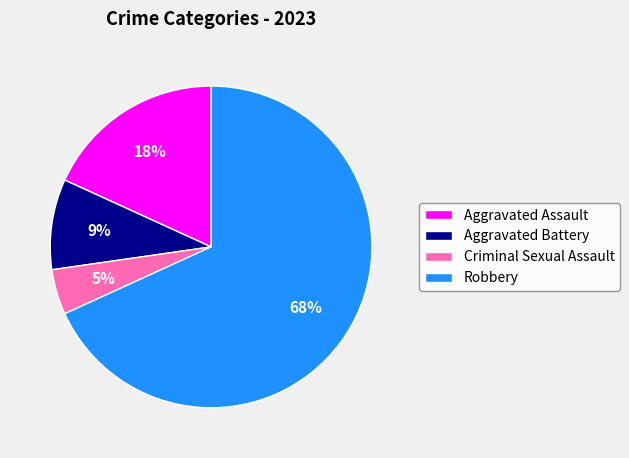

Between Criminal Sexual Assault and Robbery, which is larger?

Robbery